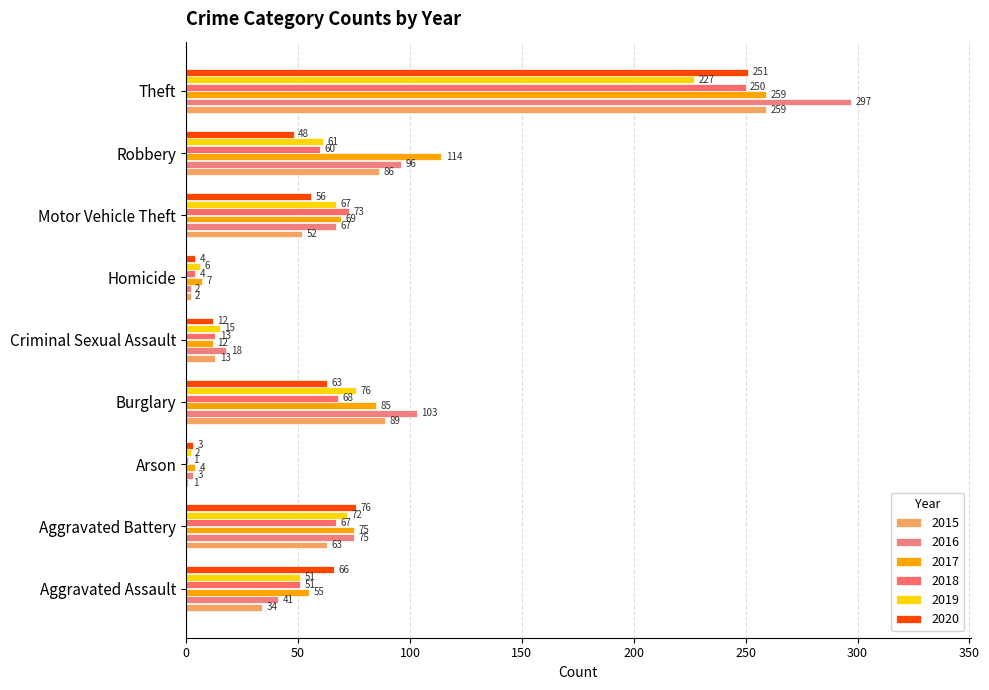

The value of 2020 at Robbery is 73. True or false?

False